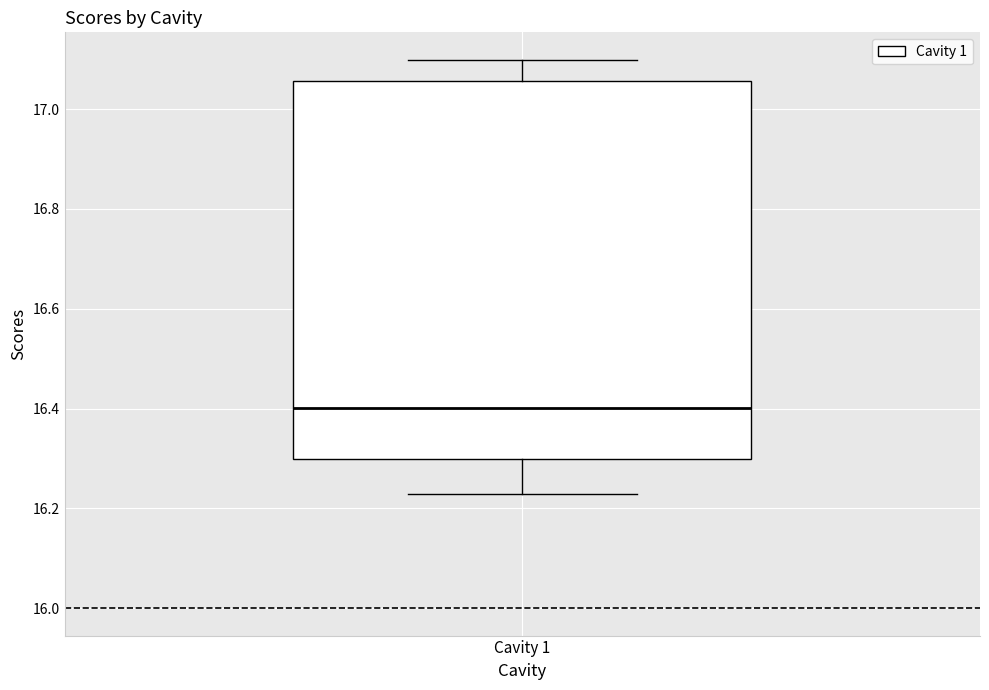

Transcribe this box plot: give where the median line is, the range the box spans, and where the two whiskers end, as read against the y-axis. The values are not printed on the chart, so give them approximately, as read against the axis.

median 16.40, box 16.30 to 17.06, whiskers 16.22 to 17.10